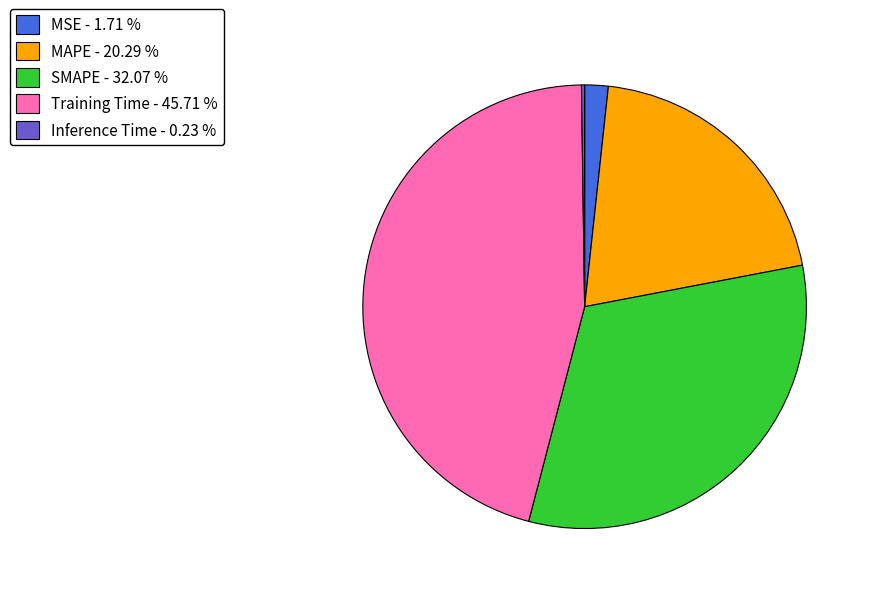

Is the sum of SMAPE - 32.07 % and MAPE - 20.29 % greater than half?

Yes